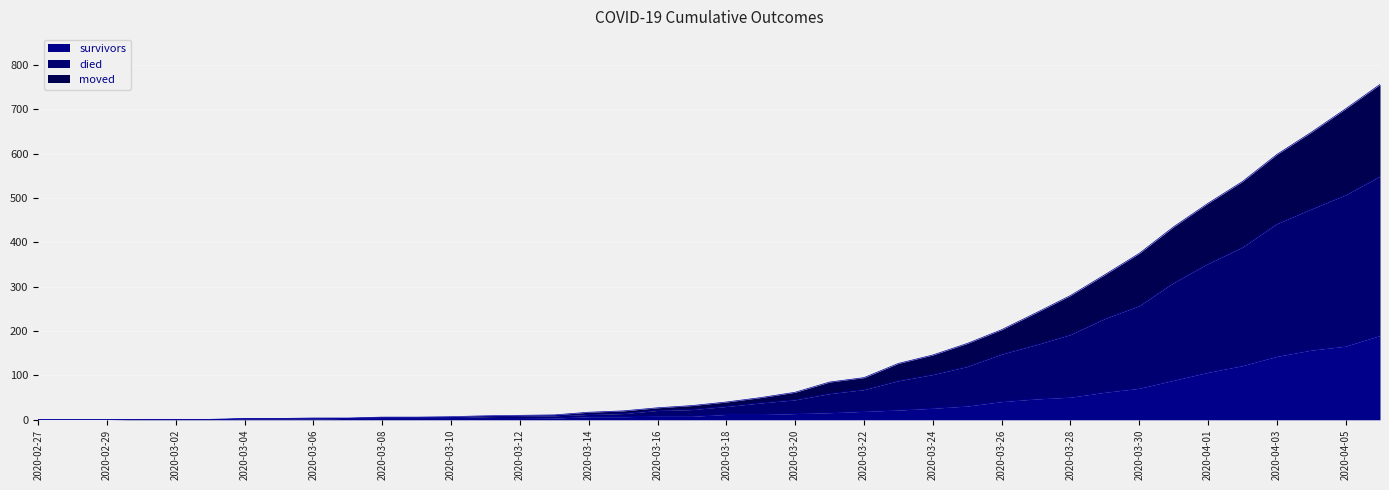

Count the number of data series in this chart.

3